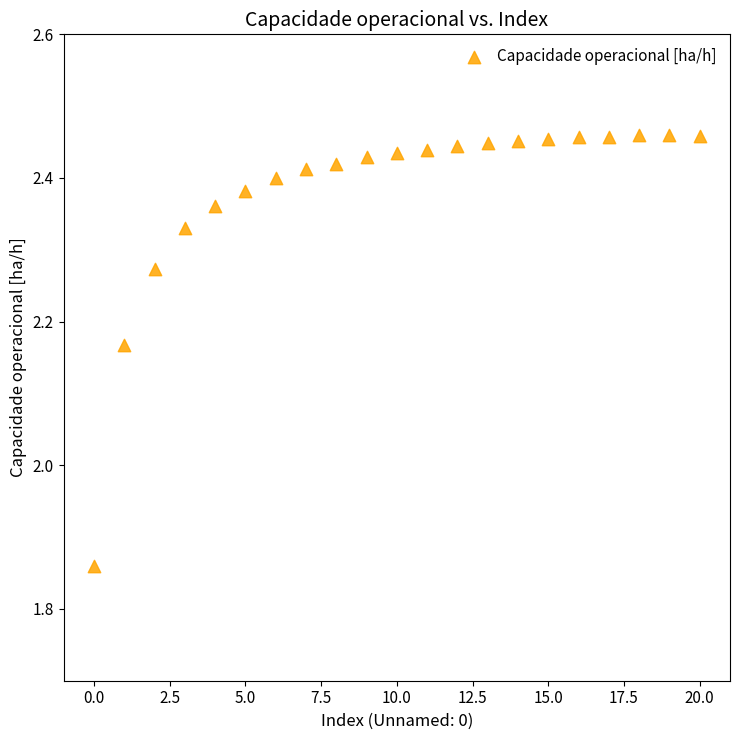

What is the range of Y values (max minus min)?

0.6